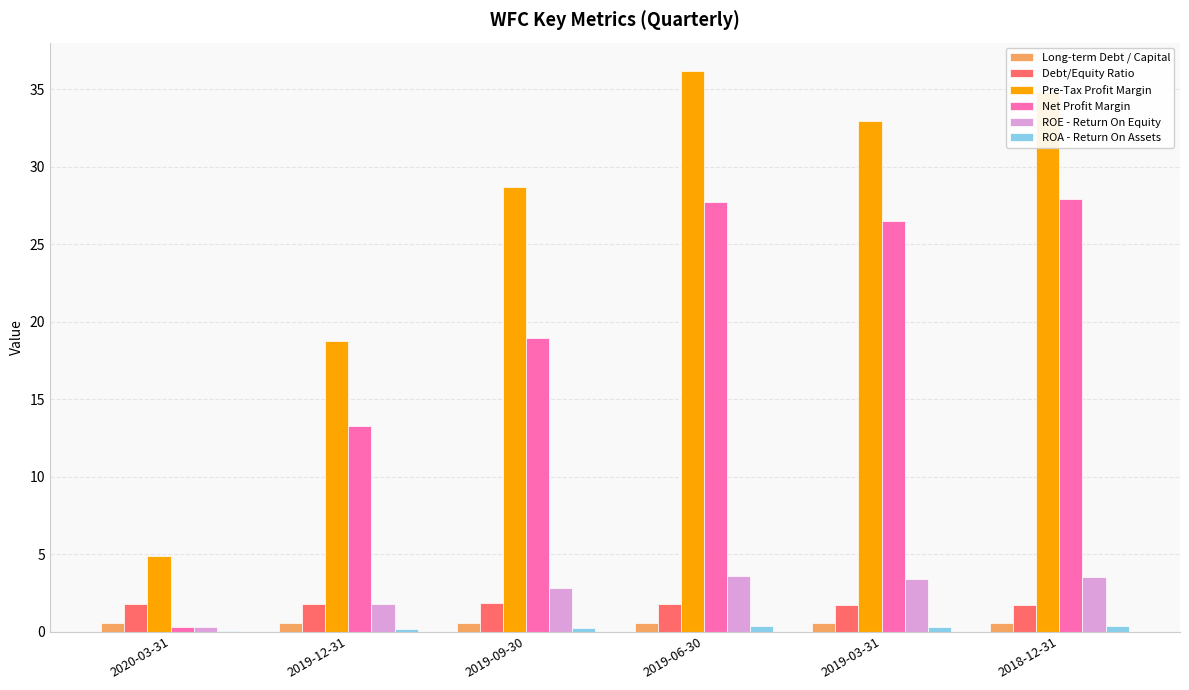

What is the sum of all ROE - Return On Equity values?

15.4